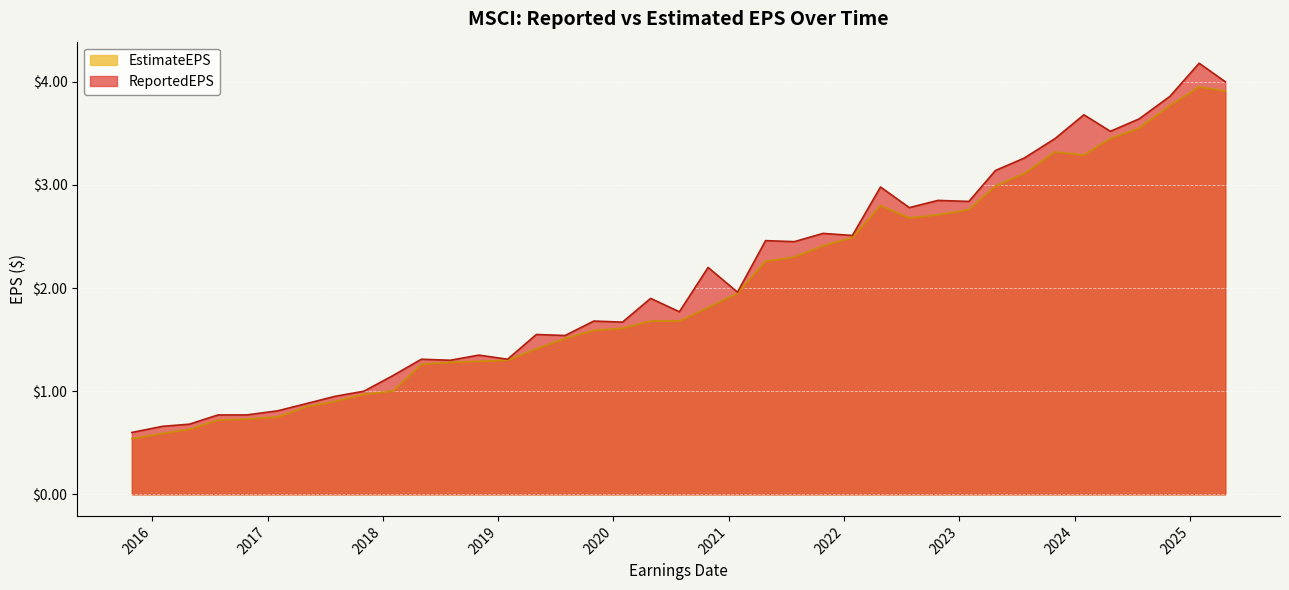

Reading left to right, transcribe all the data shown in this chart.

EstimateEPS: 0.5	0.6	0.6	0.7	0.7	0.8	0.8	0.9	1.0	1.0	1.3	1.3	1.3	1.3	1.4	1.5	1.6	1.6	1.7	1.7	1.8	1.9	2.3	2.3	2.4	2.5	2.8	2.7	2.7	2.8	3.0	3.1	3.3	3.3	3.5	3.5	3.8	4.0	3.9
ReportedEPS: 0.6	0.7	0.7	0.8	0.8	0.8	0.9	0.9	1.0	1.1	1.3	1.3	1.4	1.3	1.6	1.5	1.7	1.7	1.9	1.8	2.2	2.0	2.5	2.5	2.5	2.5	3.0	2.8	2.9	2.8	3.1	3.3	3.5	3.7	3.5	3.6	3.9	4.2	4.0